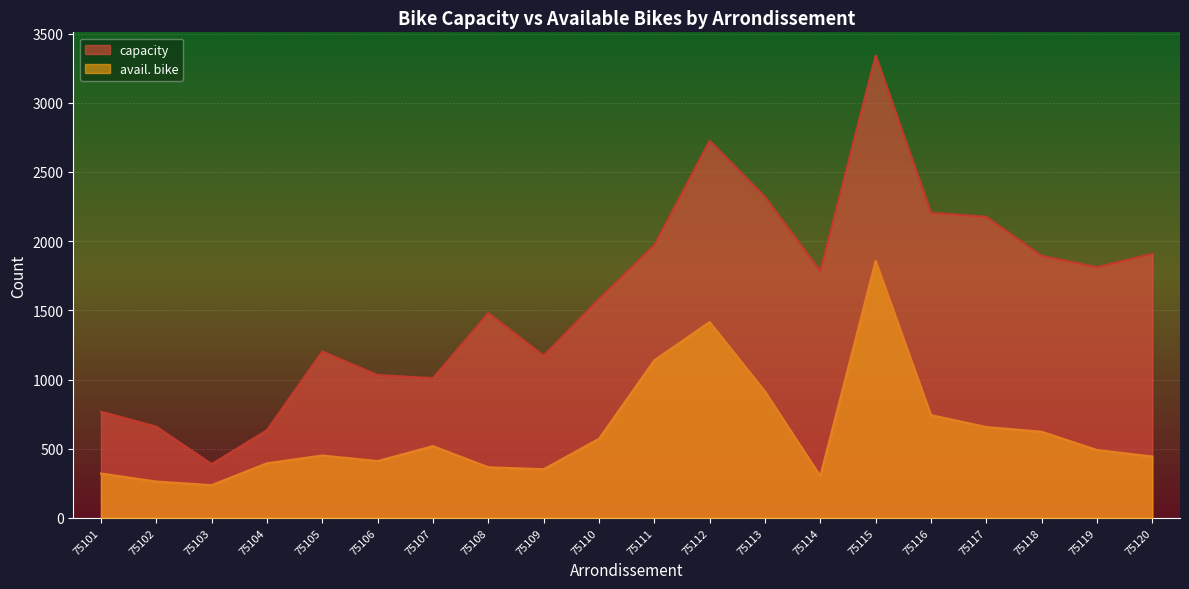

List the series in order of their overall mean, highest first.

capacity, avail. bike